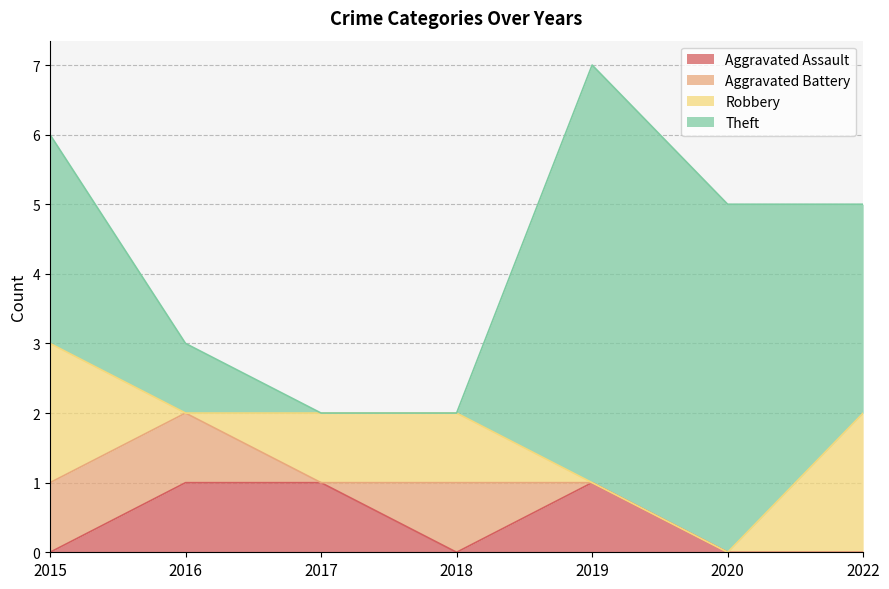

The Robbery series shows 2 at 2015. True or false?

True